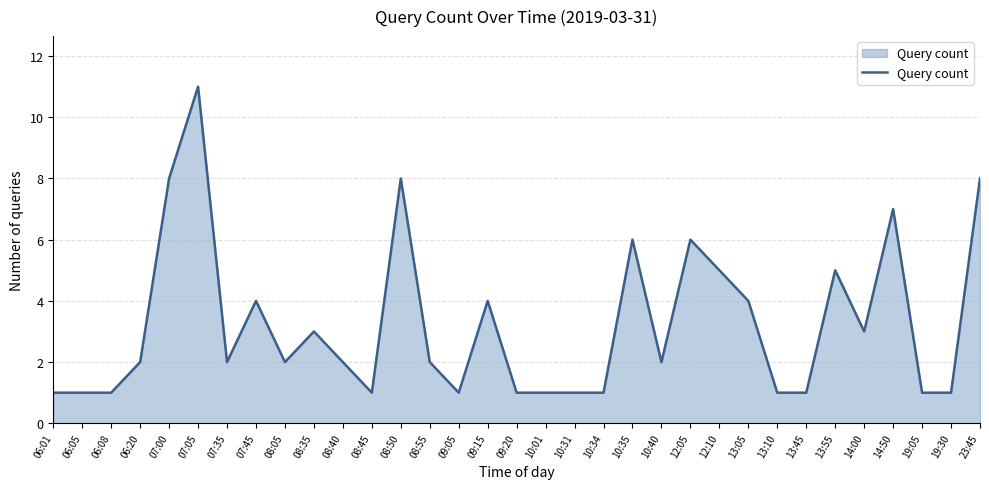

What is the change in value from 08:40 to 19:30?

-1